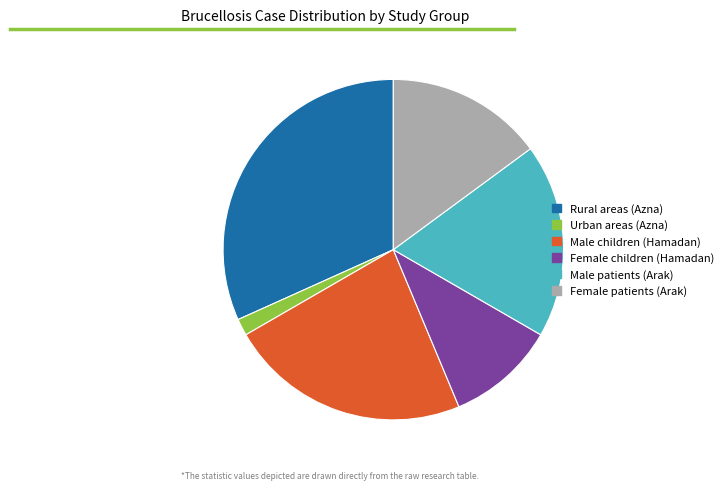

Is there any slice that represents more than half of the pie?

No